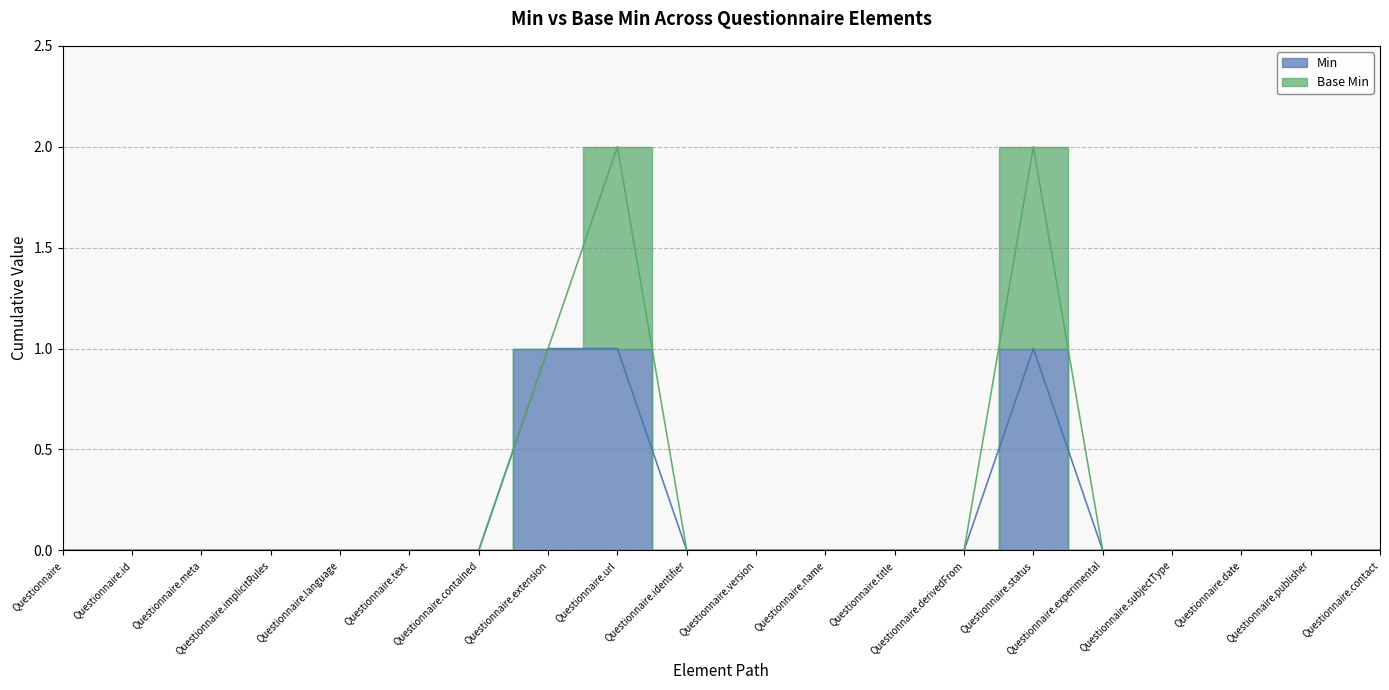

How many values exceed 0?

3